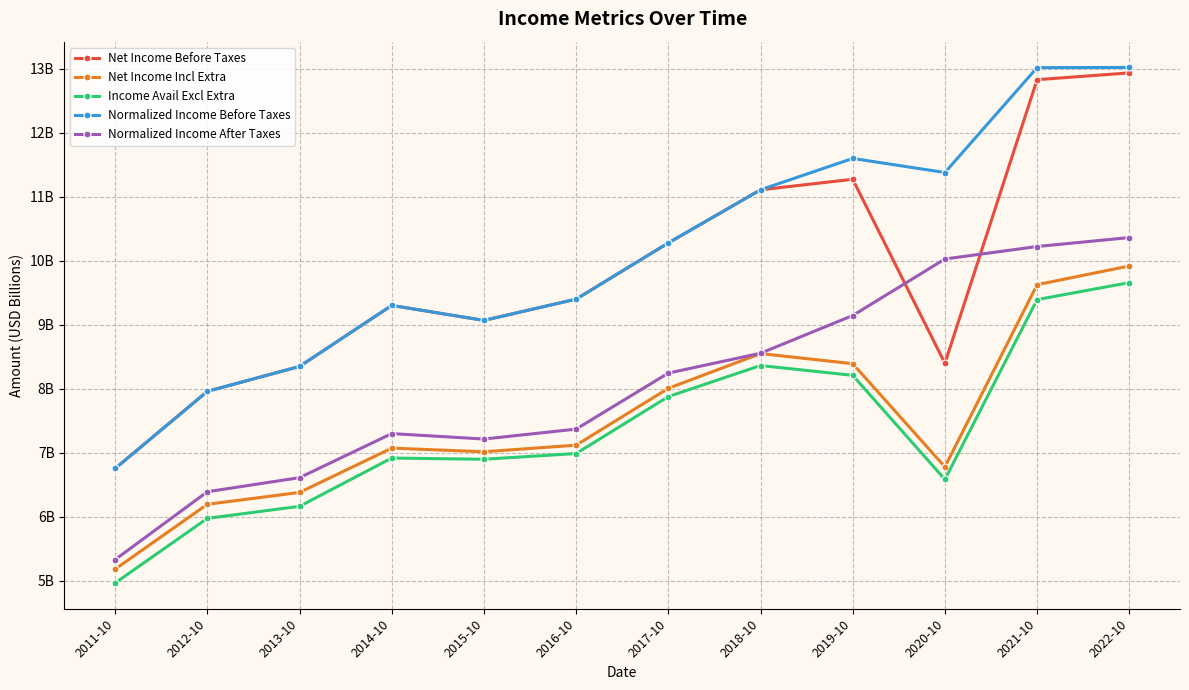

List the labels in order of Normalized Income After Taxes value, largest first.

2022-10, 2021-10, 2020-10, 2019-10, 2018-10, 2017-10, 2016-10, 2014-10, 2015-10, 2013-10, 2012-10, 2011-10